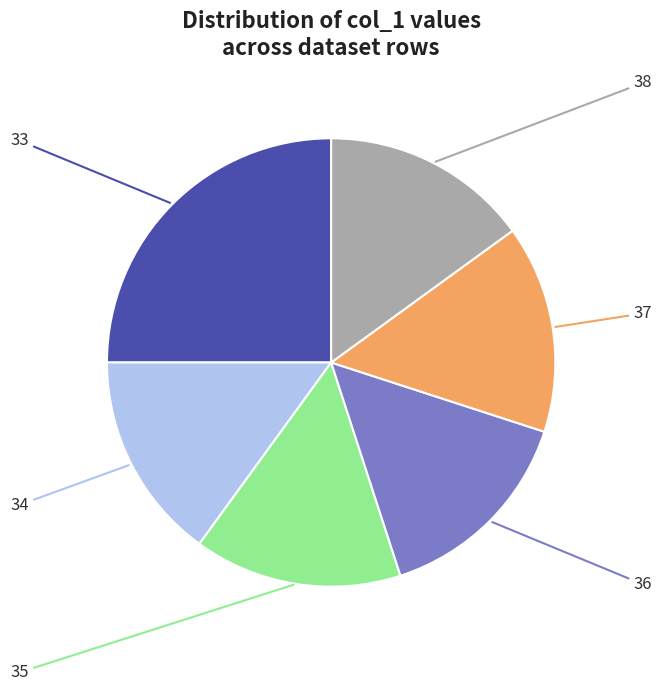

How many slices are in this pie chart?

6